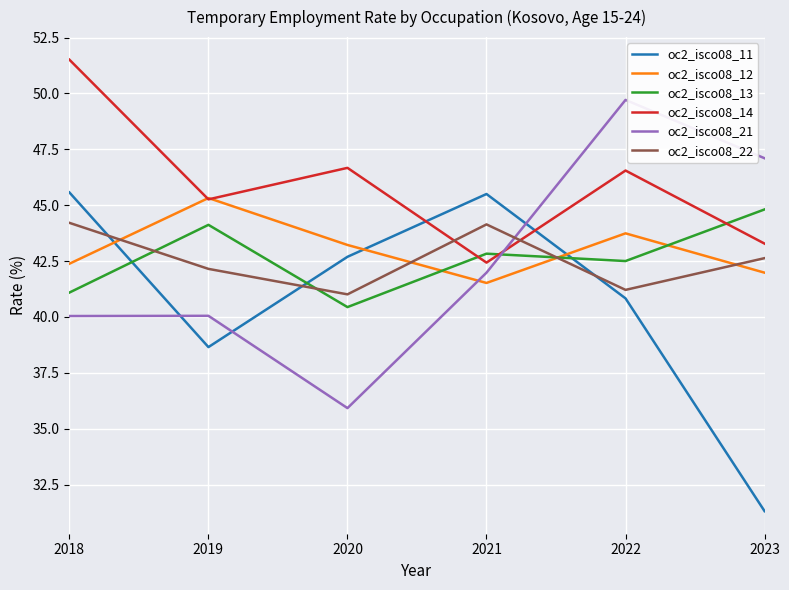

True or false: oc2_isco08_12 has more than 0 interior local peaks.

True